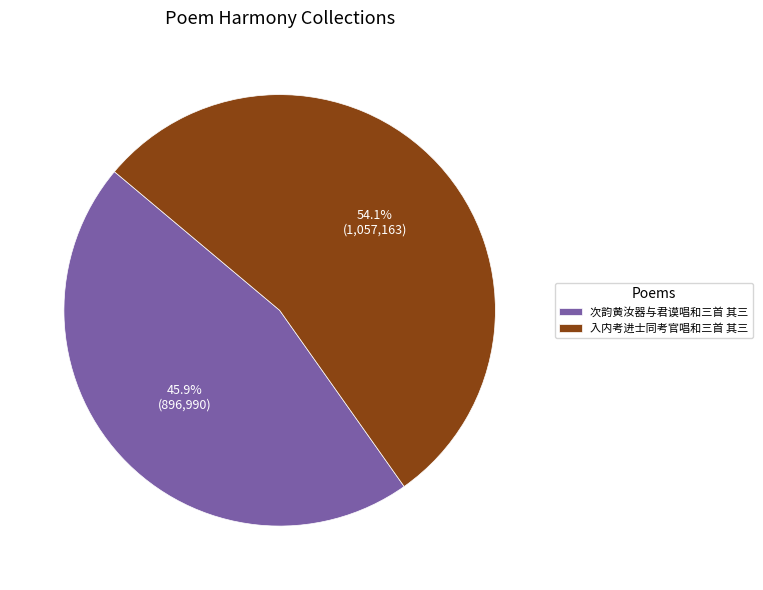

What percentage is the 次韵黄汝器与君谟唱和三首 其三 slice, to the nearest percent?

46%